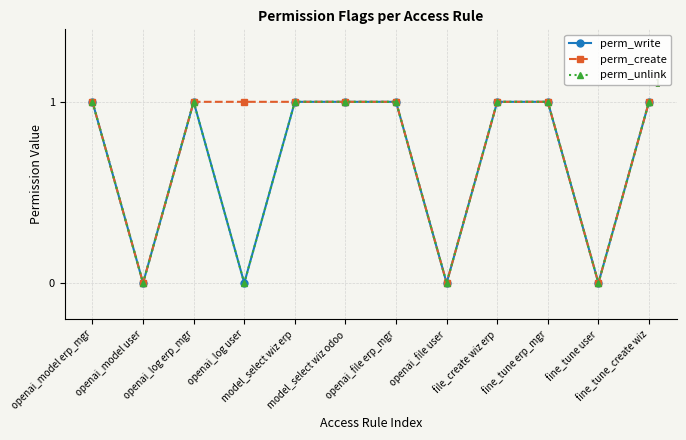

Rank the categories by perm_unlink value from lowest to highest.

openai_model user, openai_log user, openai_file user, fine_tune user, openai_model erp_mgr, openai_log erp_mgr, model_select wiz erp, model_select wiz odoo, openai_file erp_mgr, file_create wiz erp, fine_tune erp_mgr, fine_tune_create wiz